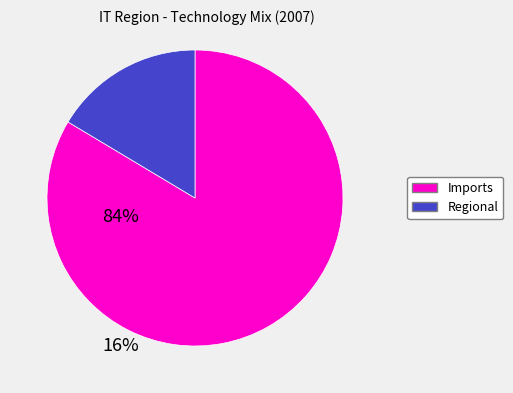

How many segments does this pie chart have?

2